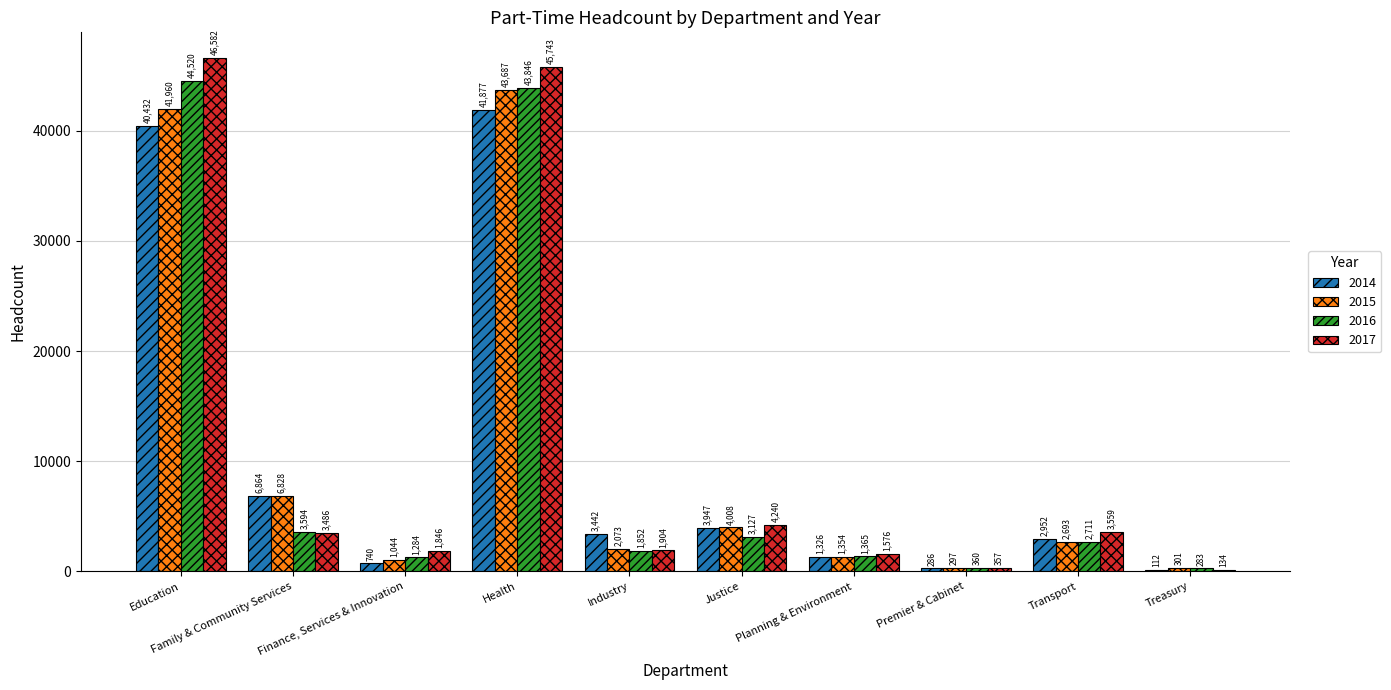

What value does the 2014 series have at Health, to the nearest 50?

41900